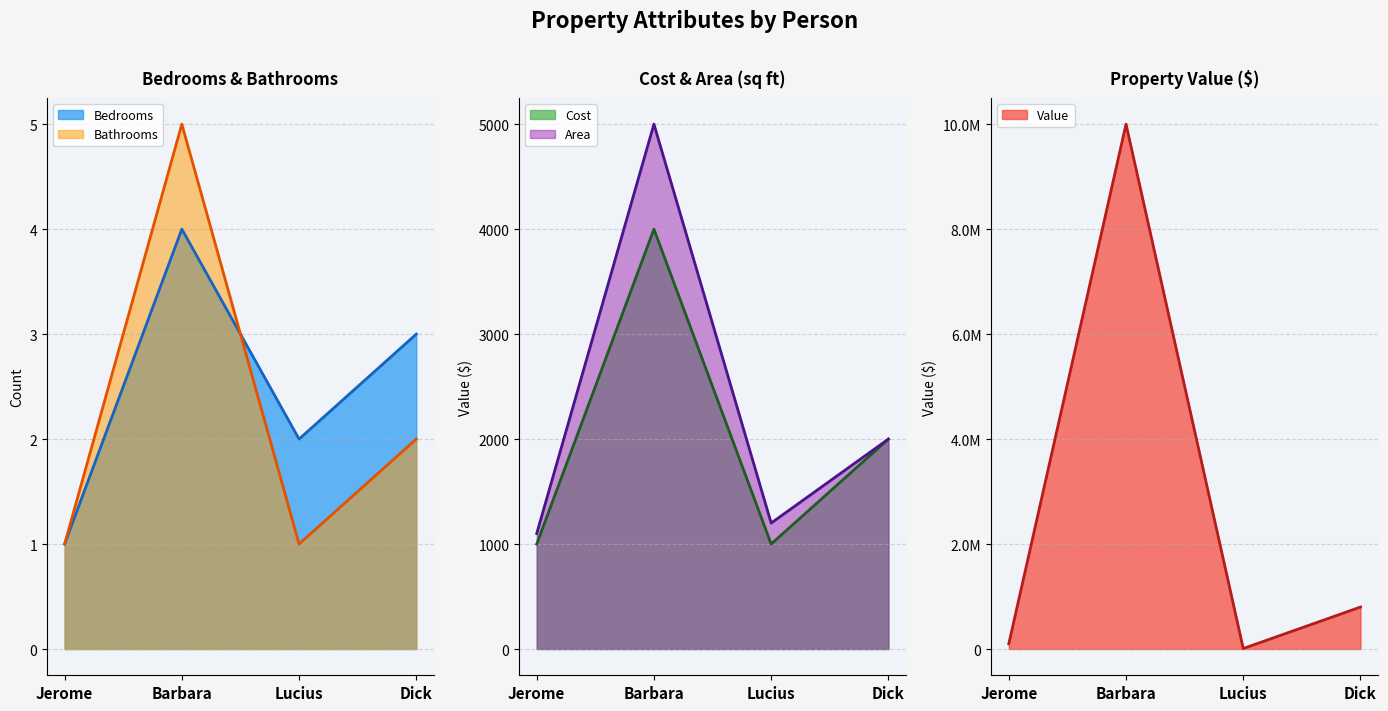

Where is Value nearest to the value 5005000?

Dick